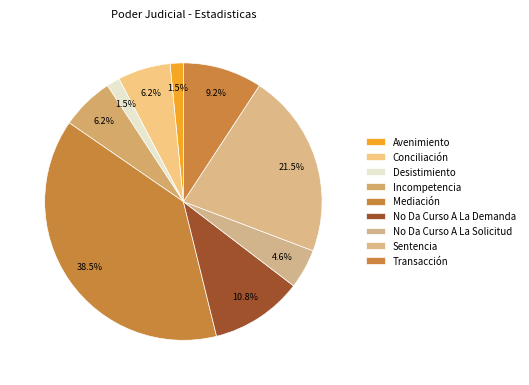

Count the number of slices in the pie.

9